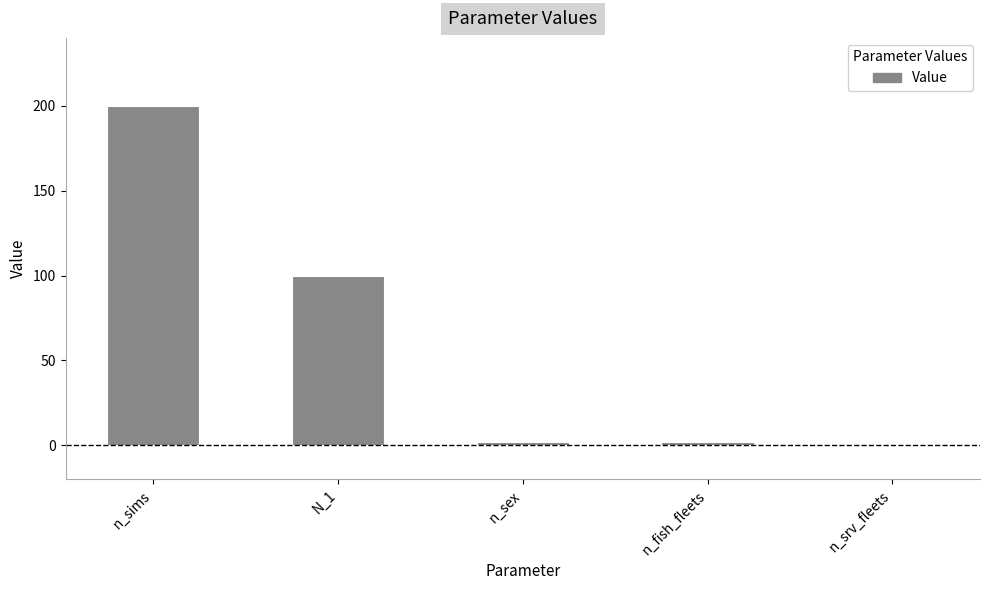

What is the greatest value displayed?

200